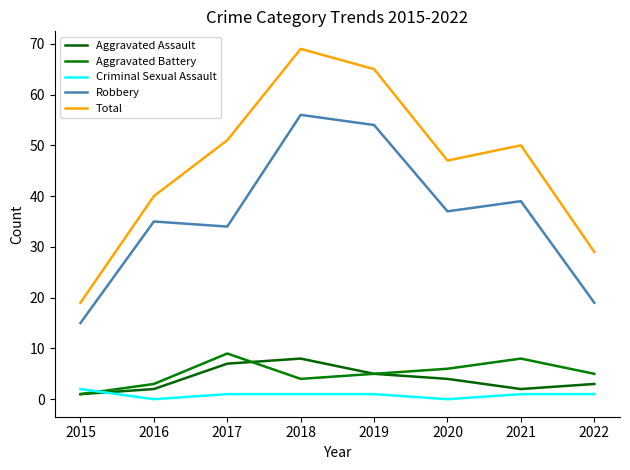

At how many categories does at least one series exceed 48?

4